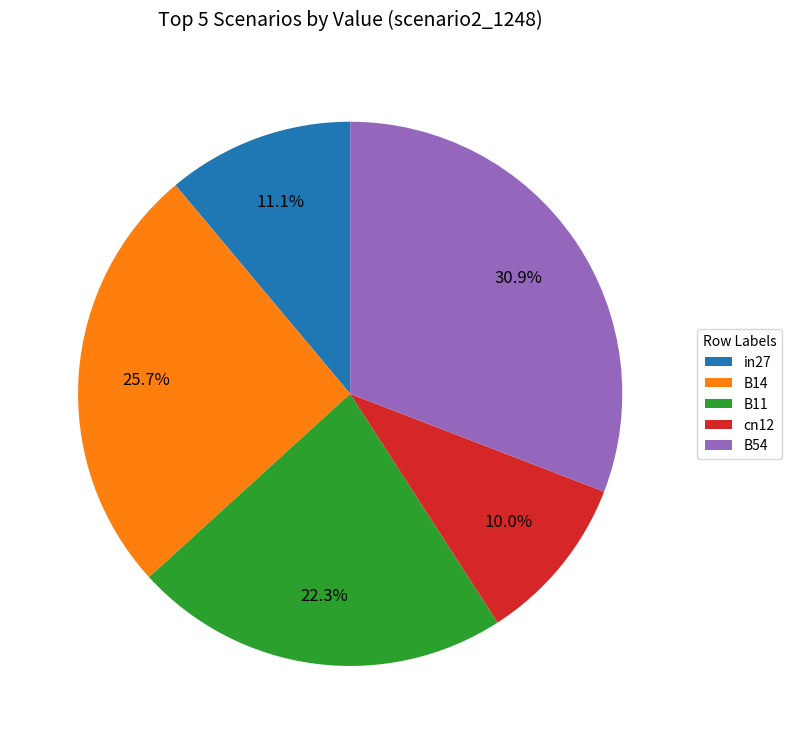

Which slice is the smallest?

cn12